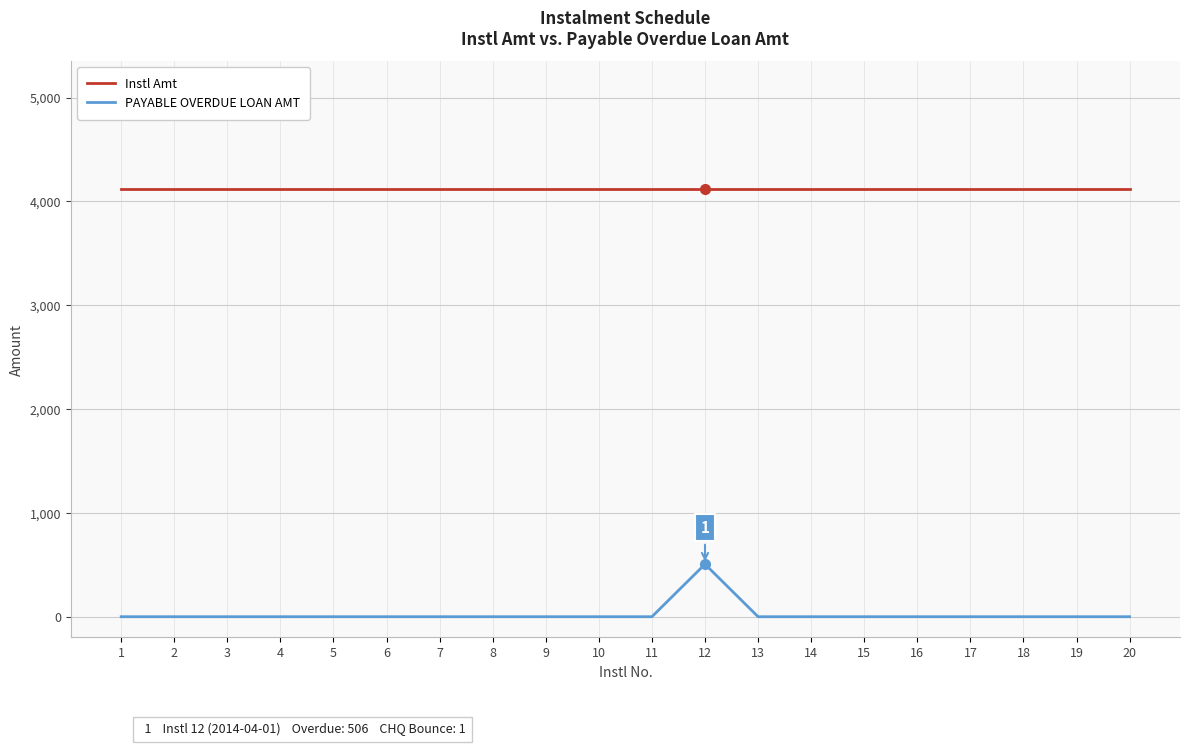

The value of Instl Amt at 7 is 7092. True or false?

False